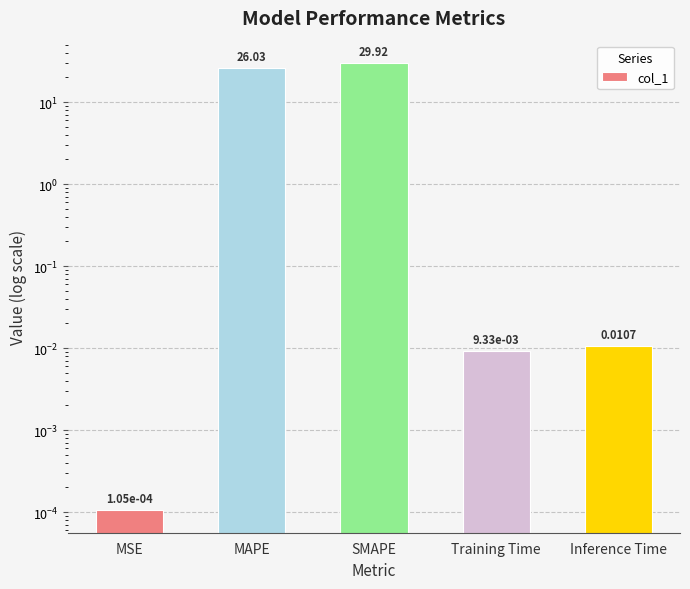

Count the number of categories in the chart.

5